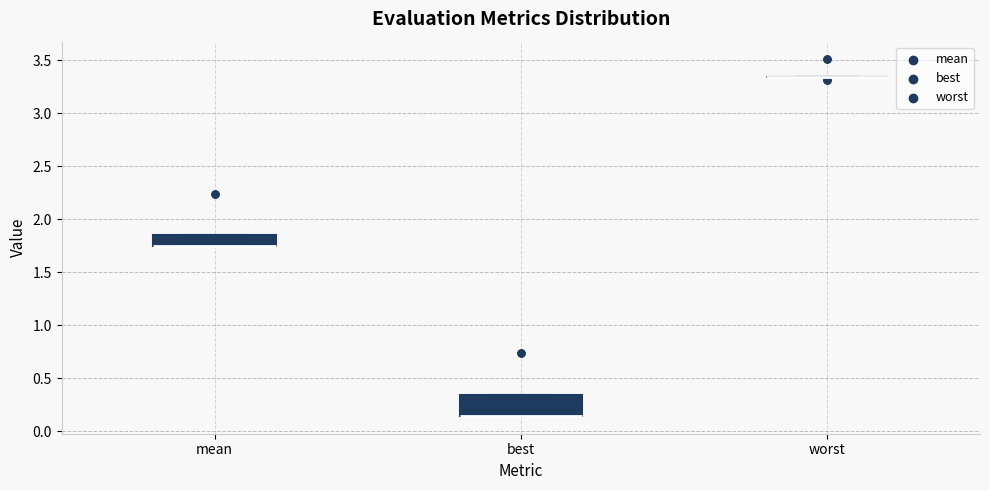

Reading left to right, transcribe this box plot: for each box, give where its median line is, the range the box spans, and where its two whiskers end, as read against the y-axis. The values are not printed on the chart, so give them approximately, as read against the axis.

mean: median 1.75 (drawn on the box's lower edge), box 1.75 to 1.85, whiskers 1.75 to 1.85
best: median 0.15 (drawn on the box's lower edge), box 0.15 to 0.35, whiskers 0.15 to 0.35
worst: box collapsed to a line at 3.35, whiskers 3.35 to 3.35